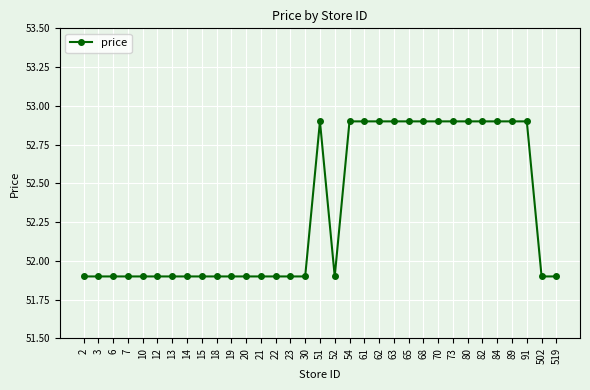

What is the approximate value at 502?

51.9